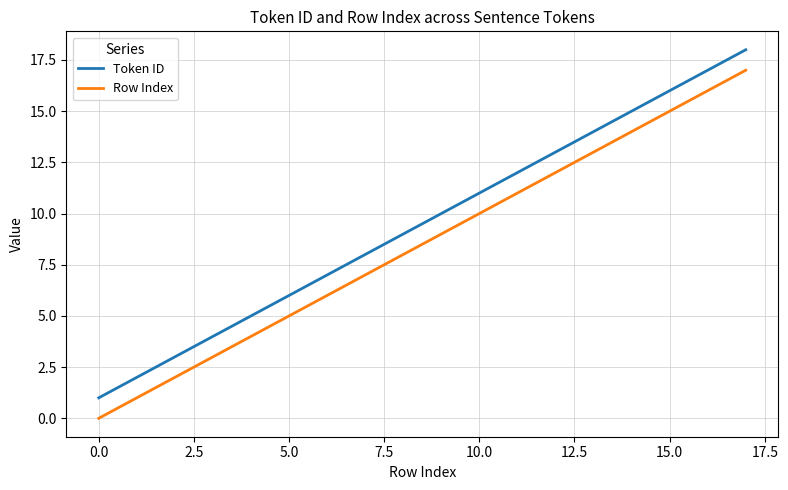

What is the difference between the maximum and minimum values in the Row Index series?

17